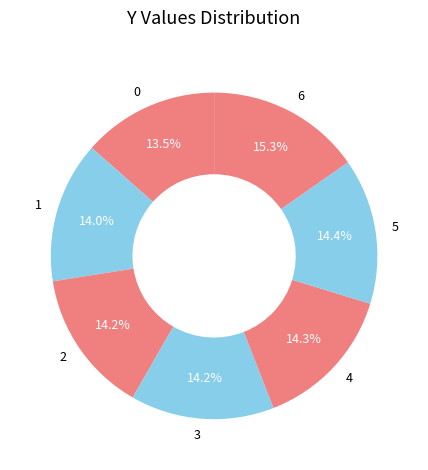

What portion of the pie excludes 6?

84.7%